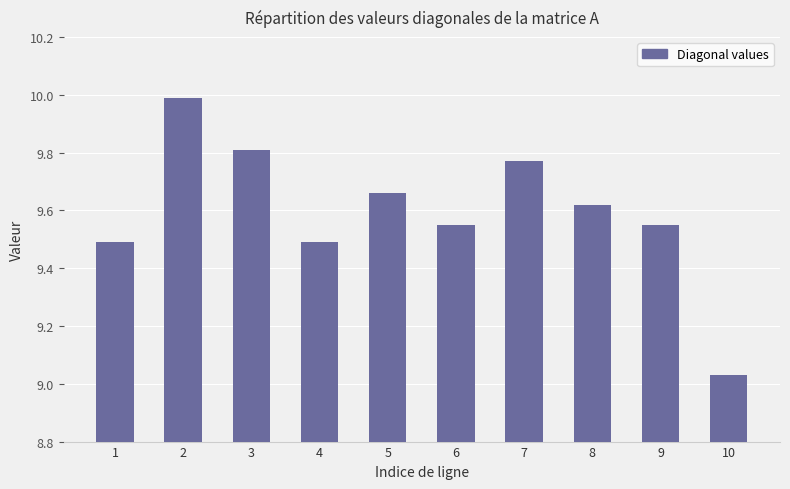

What is the difference between the second highest and minimum values?

0.8